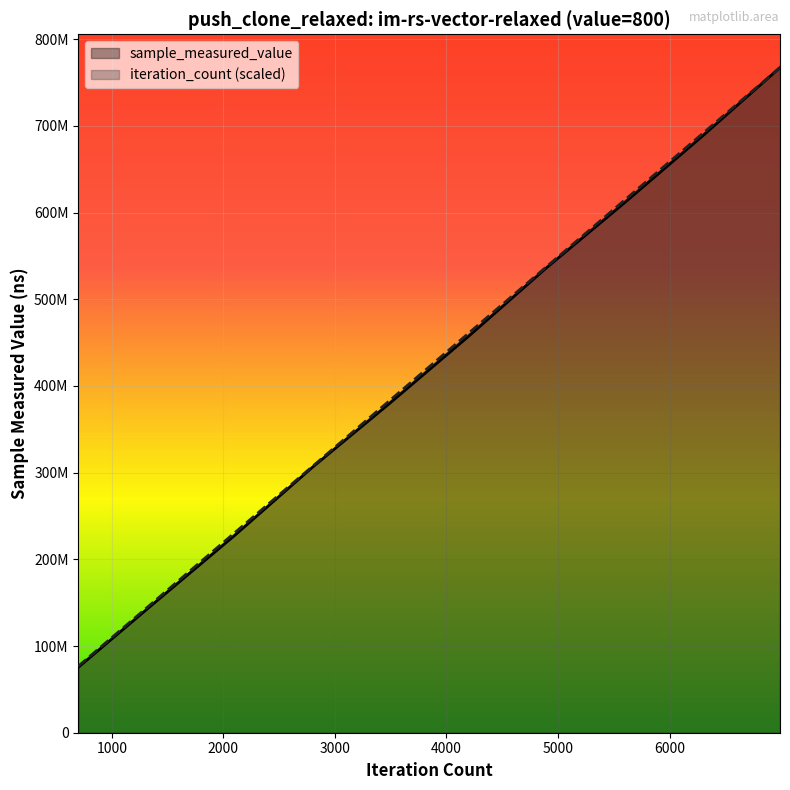

What is the spread (max minus min) of values at 4194?

3524984.4